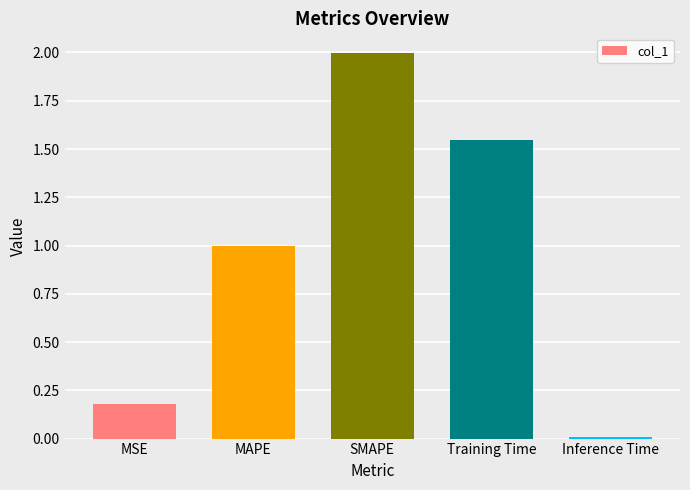

List the labels in order of value, largest first.

SMAPE, Training Time, MAPE, MSE, Inference Time